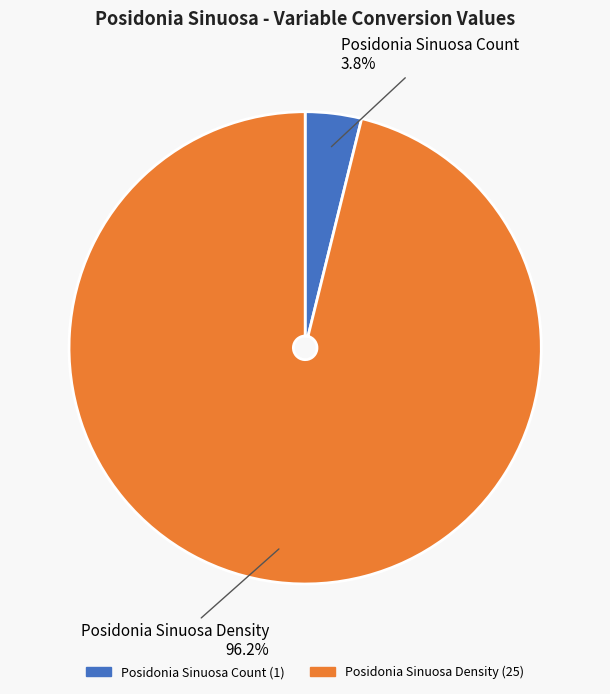

How many segments does this pie chart have?

2